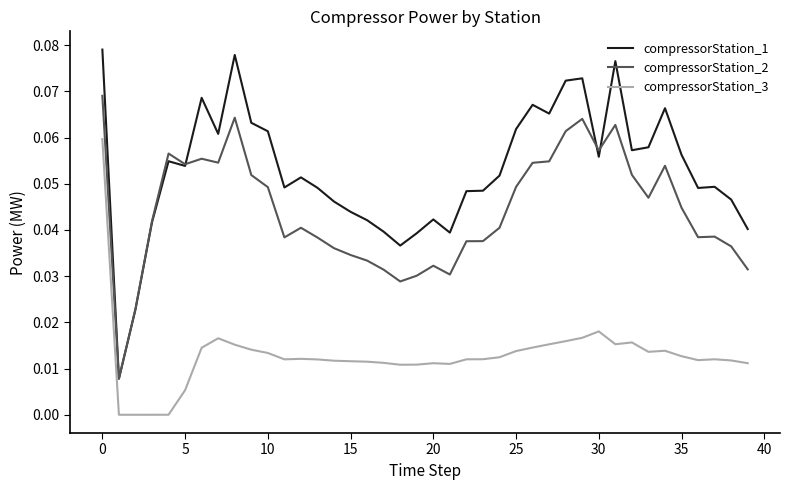

True or false: compressorStation_2 and compressorStation_3 cross at least once.

False